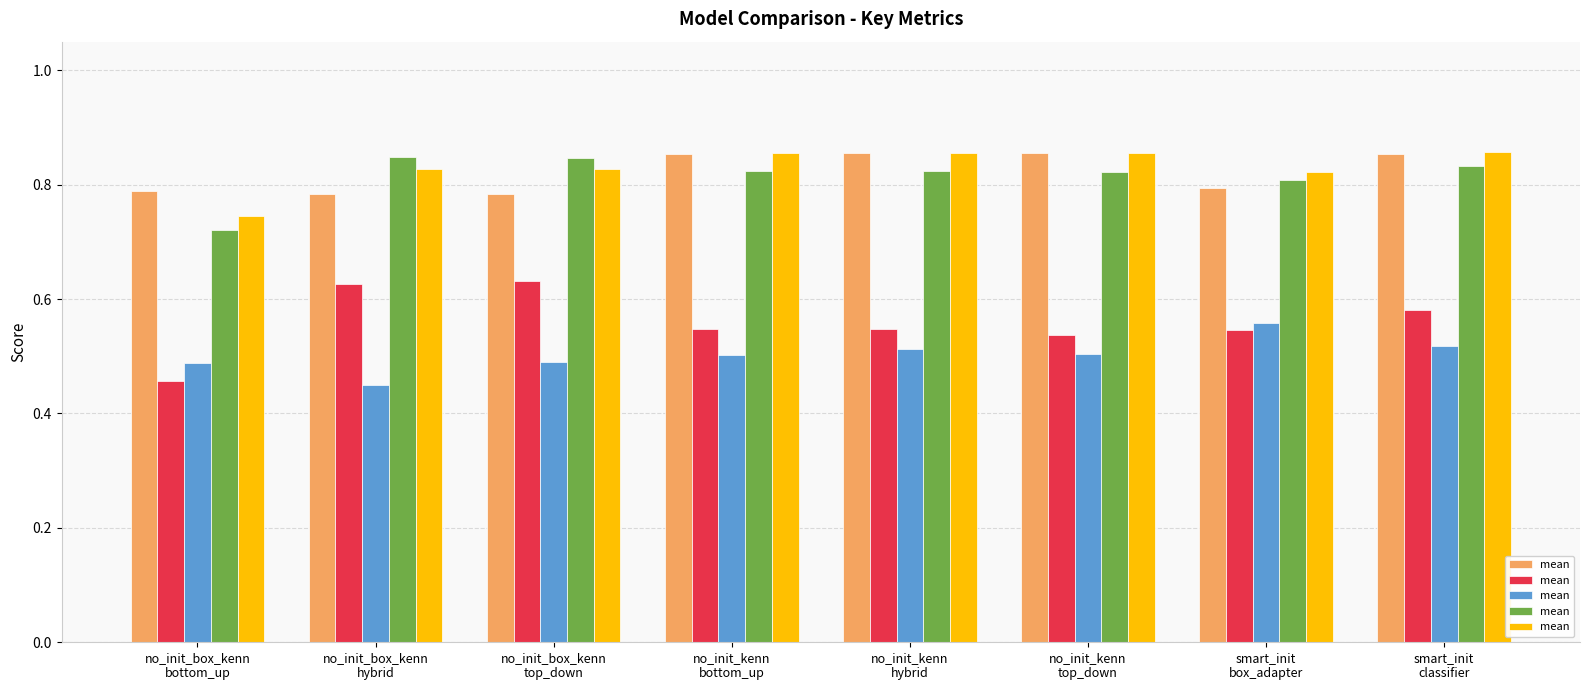

List the labels in order of value, smallest first.

no_init_box_kenn
bottom_up, smart_init
box_adapter, no_init_box_kenn
hybrid, no_init_box_kenn
top_down, no_init_kenn
top_down, no_init_kenn
hybrid, no_init_kenn
bottom_up, smart_init
classifier